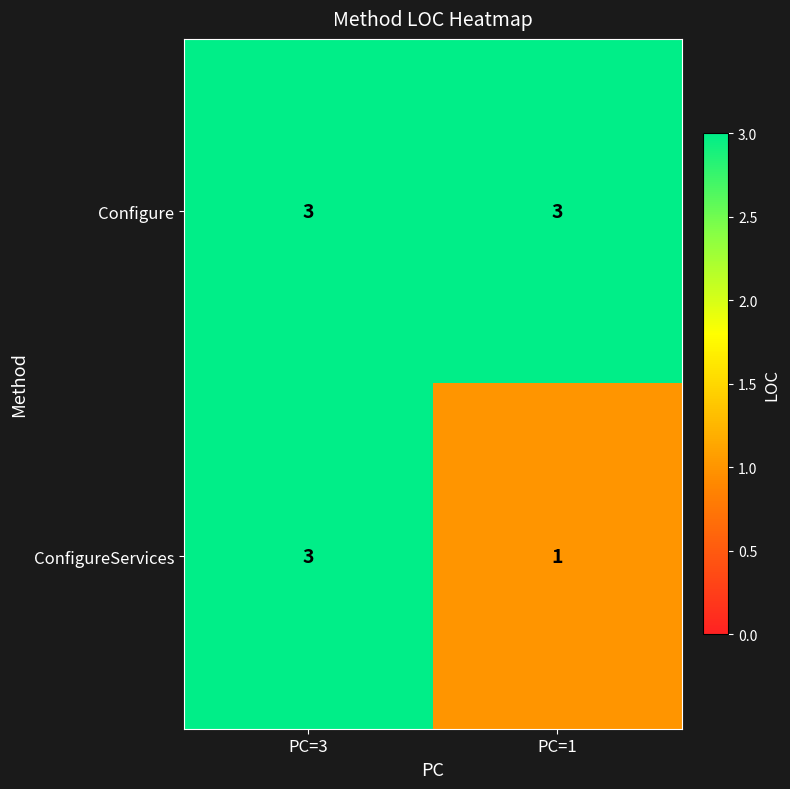

What is the approximate value of ConfigureServices at PC=3?

3